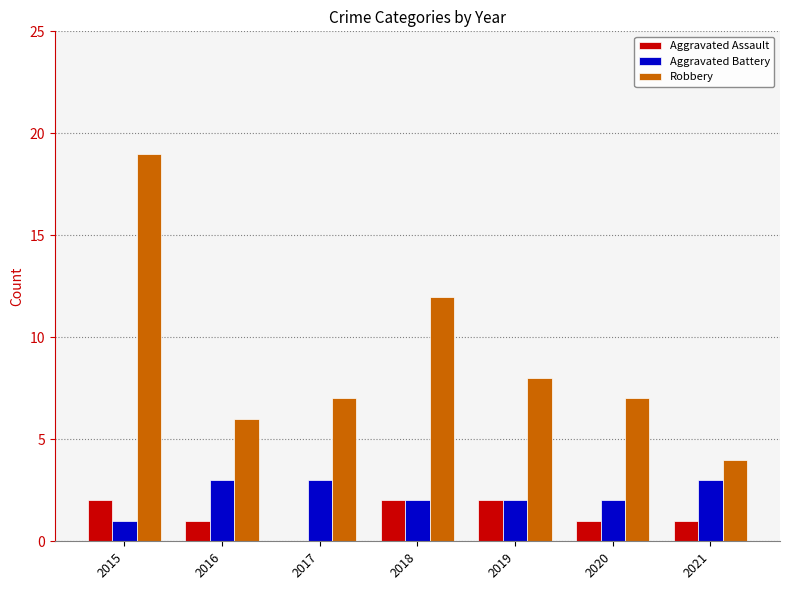

Which series has the largest range (max minus min)?

Robbery